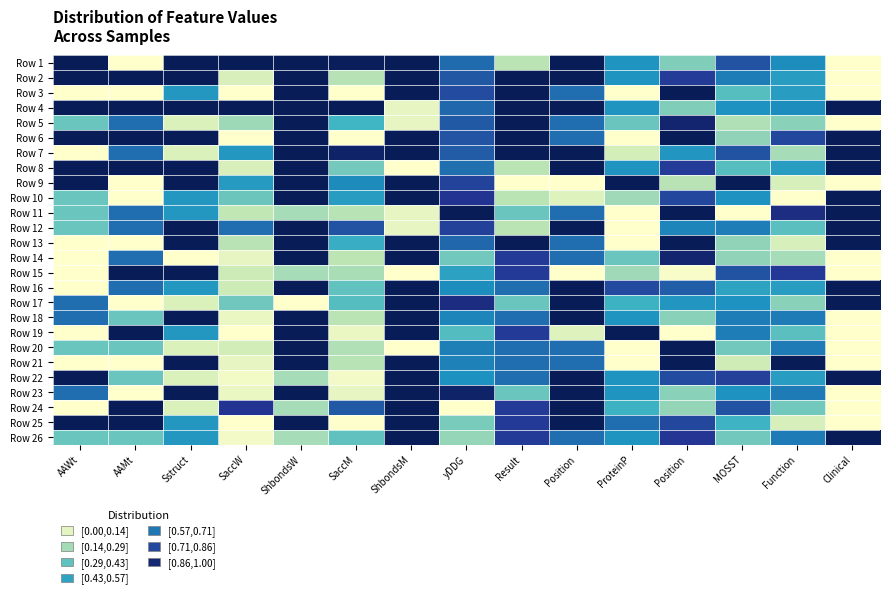

Rank the series at MOSST from lowest to highest value.

Row 11, Row 21, Row 5, Row 6, Row 13, Row 14, Row 20, Row 26, Row 3, Row 8, Row 25, Row 16, Row 4, Row 10, Row 17, Row 23, Row 2, Row 12, Row 18, Row 19, Row 1, Row 7, Row 15, Row 24, Row 22, Row 9